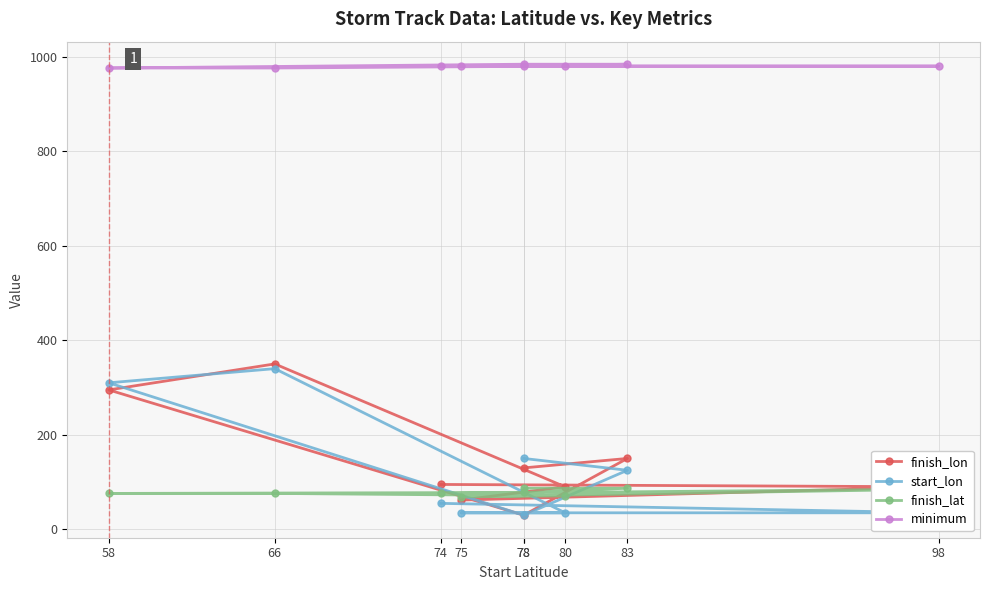

What is the highest value of the minimum series?

984